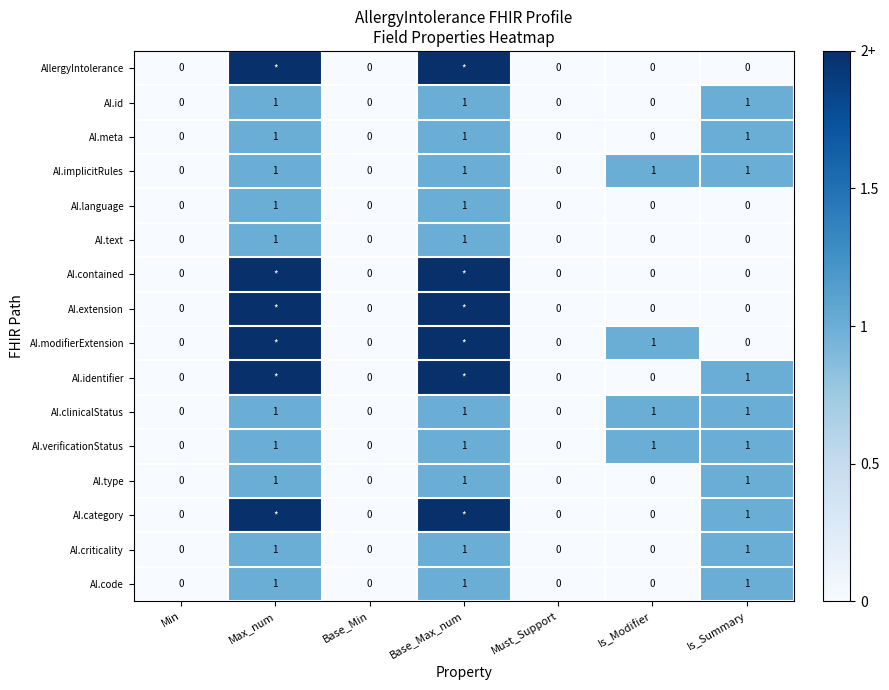

Count the AI.type values in the range 0 to 1.

7